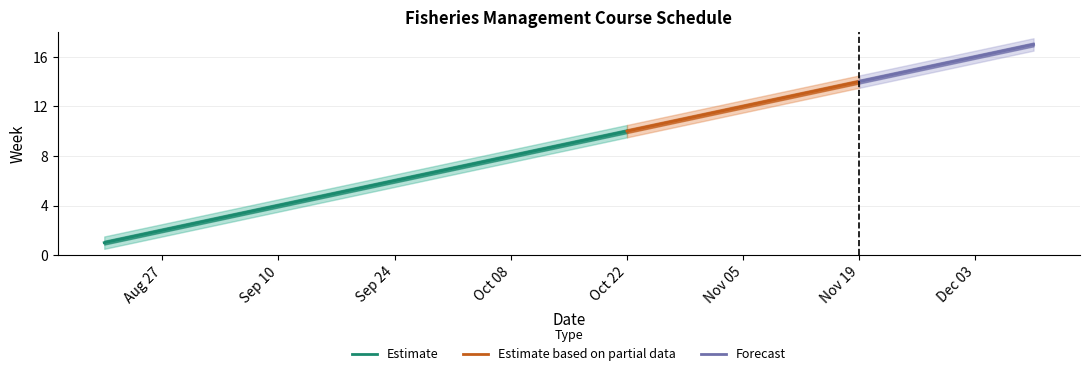

True or false: Estimate has a value of 4 at Sep 10.

True